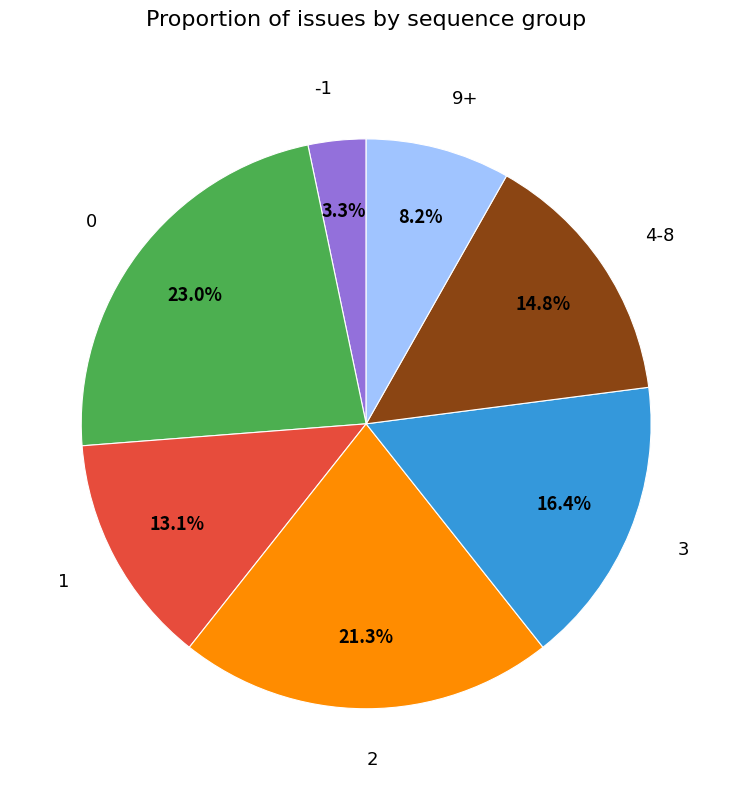

Is 1 the majority of the pie?

No